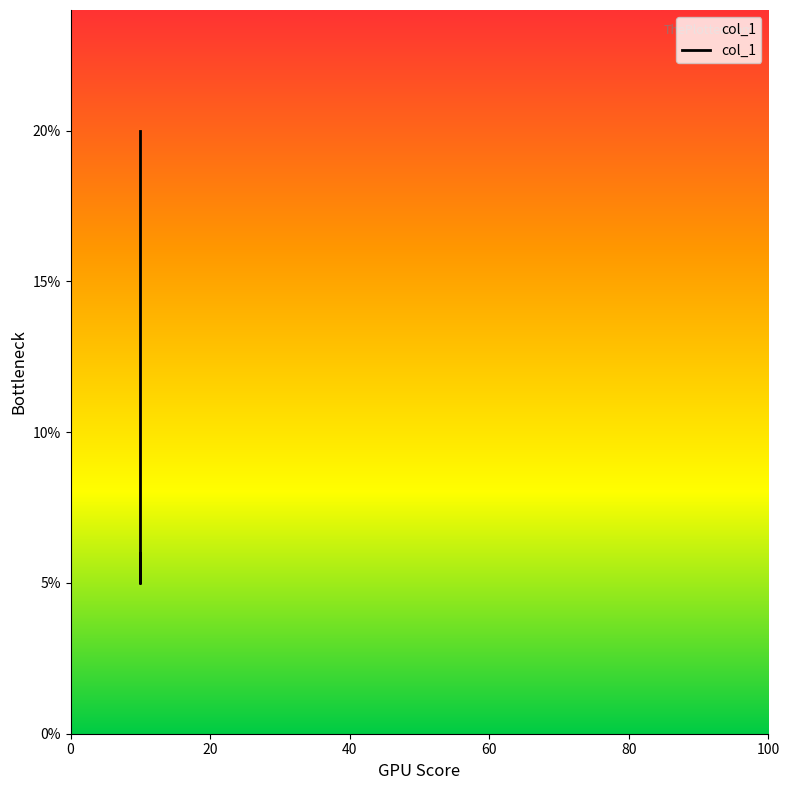

Does the chart display data point markers on the line(s)?

No